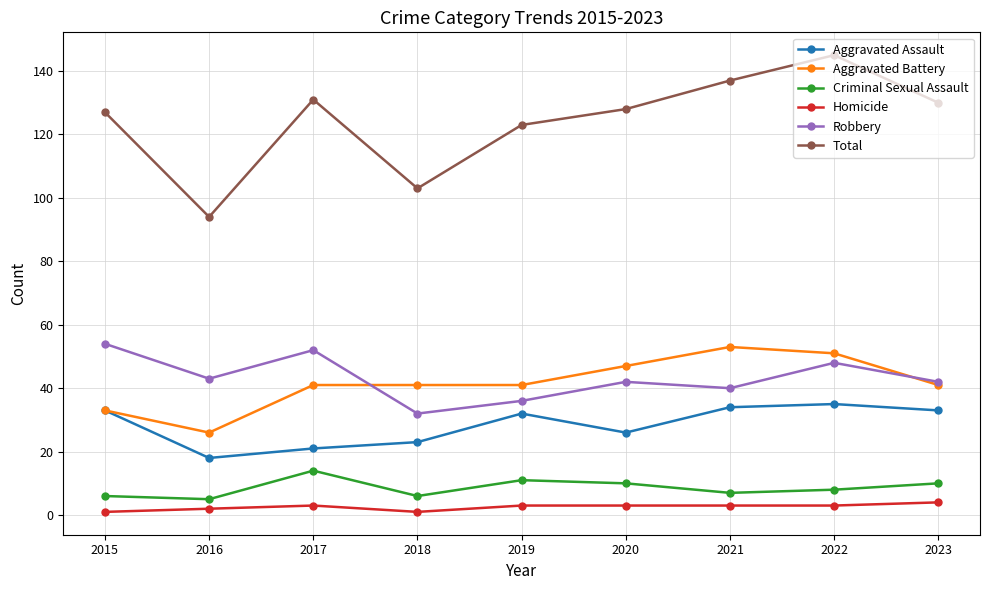

Is it true that Robbery equals 9 at 2021?

False